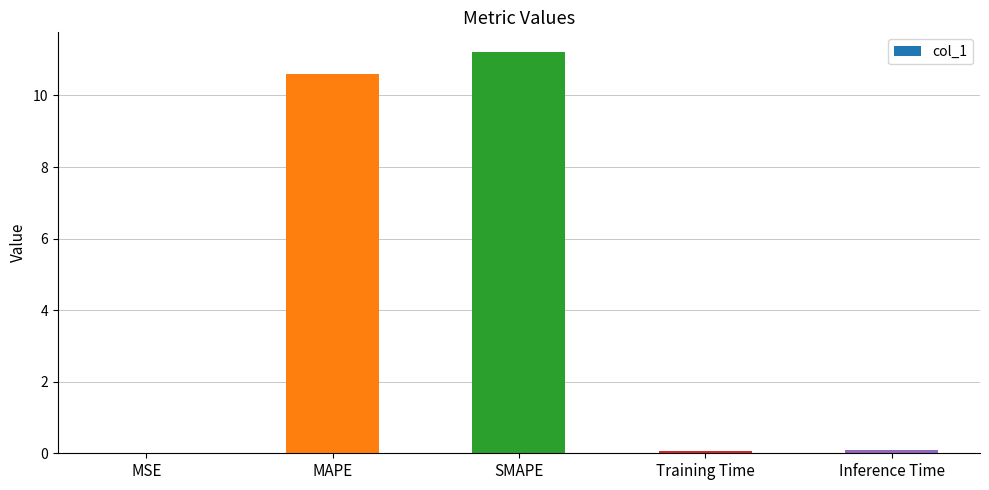

The value at SMAPE is 11.2. True or false?

True